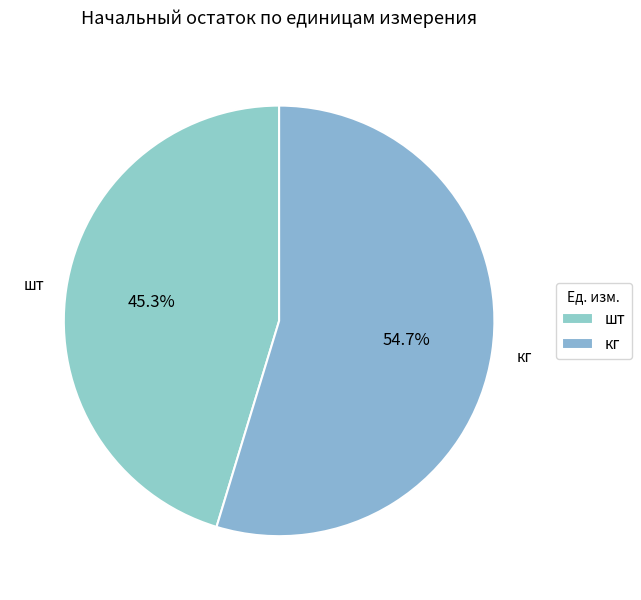

Approximately how many times larger is the value at шт compared to кг?

0.8